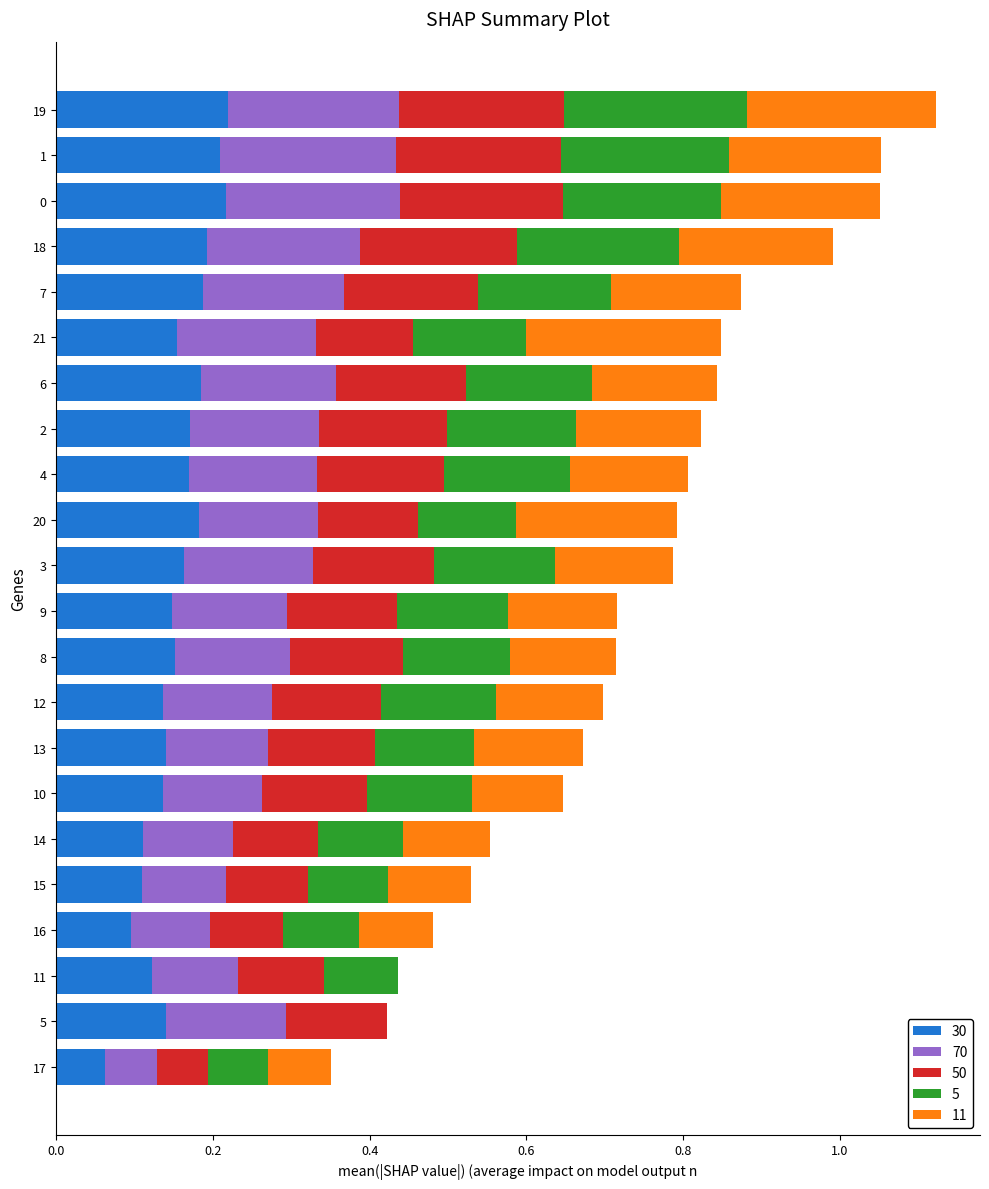

What is the total value across all series at 9?

0.7